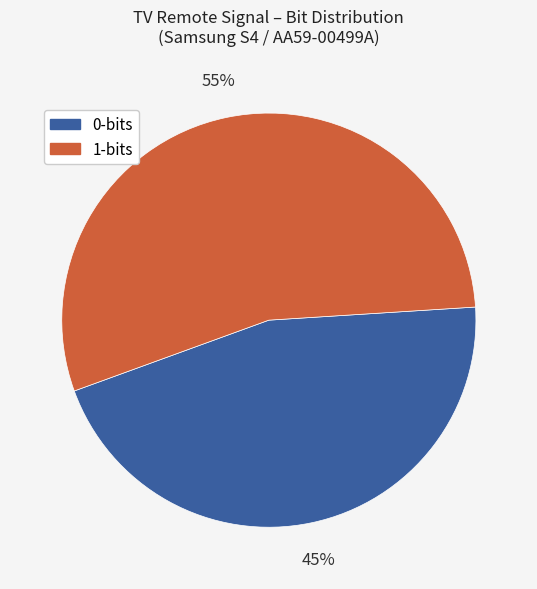

Between 0-bits and 1-bits, which is larger?

1-bits